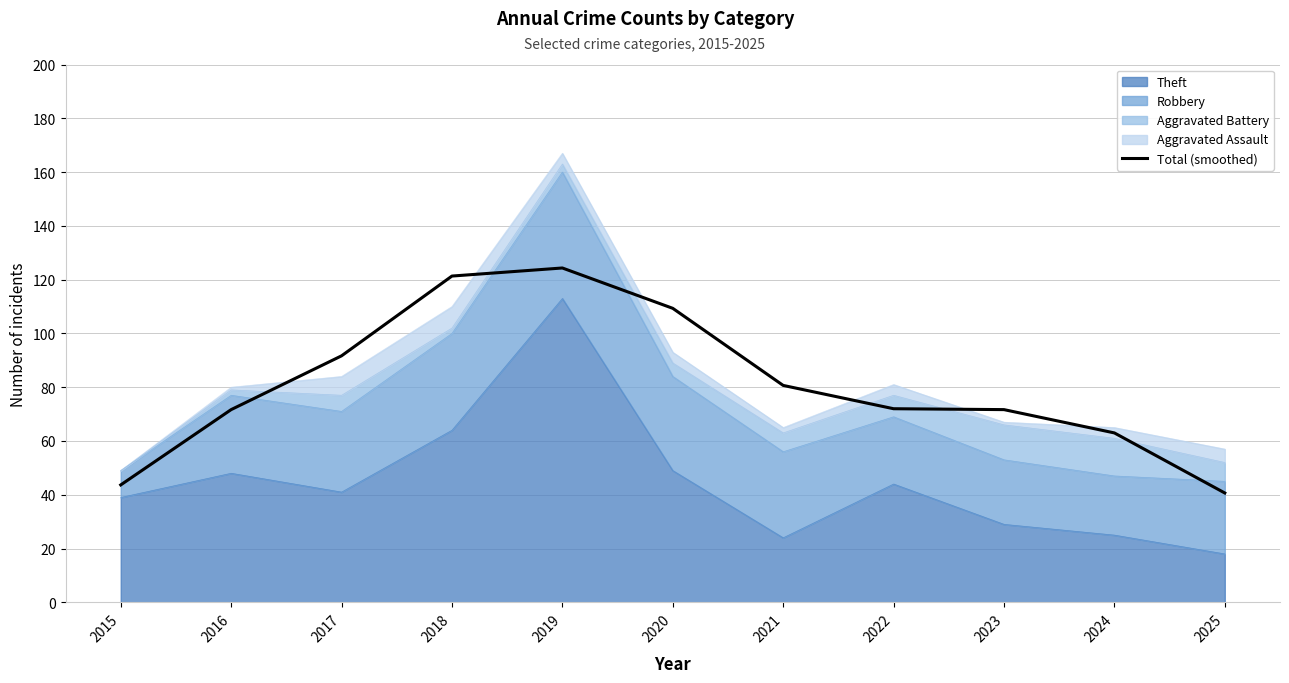

Where is the first local maximum?

2019